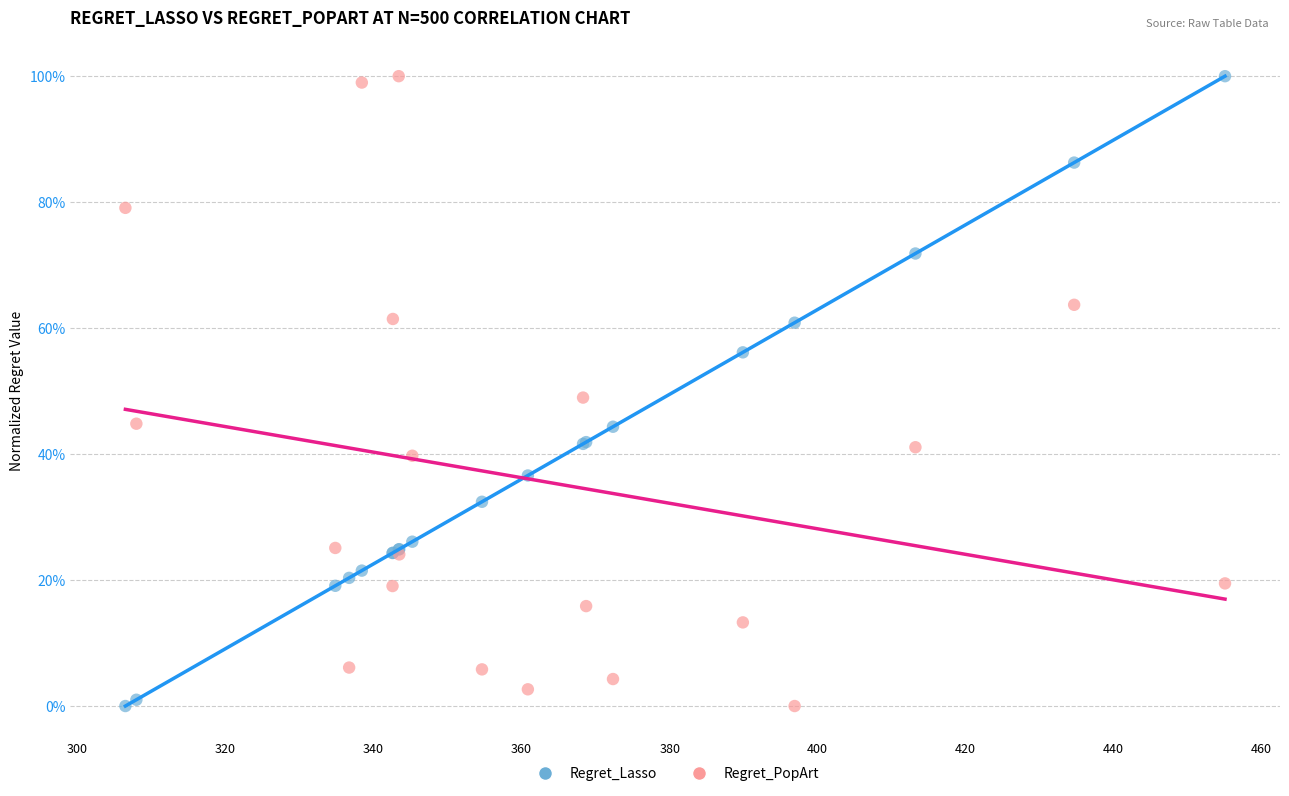

What are all the series names shown in the legend?

Regret_Lasso, Regret_PopArt